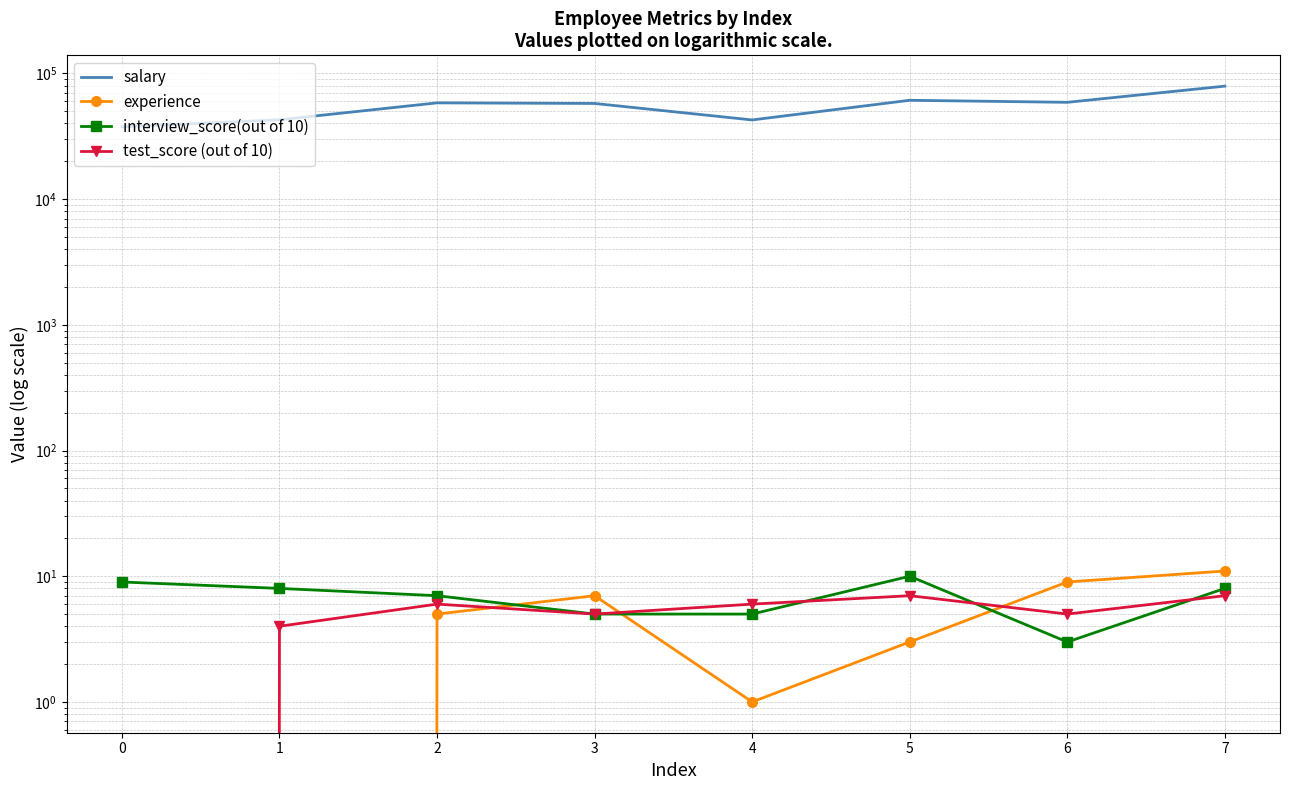

Count the number of data series in this chart.

4